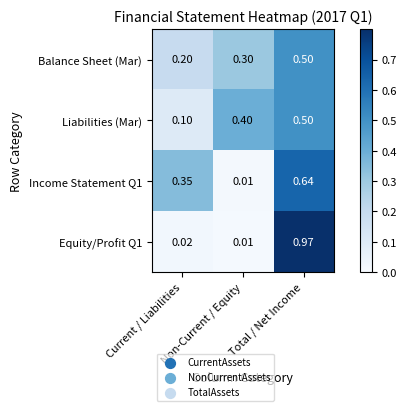

What is the difference between the highest and lowest values at Total / Net Income?

0.5